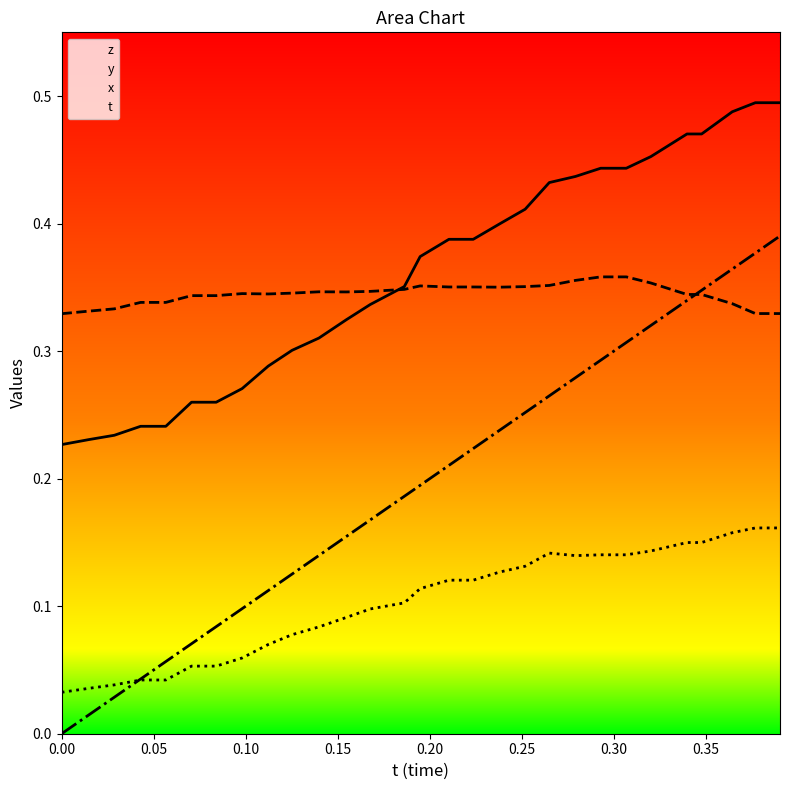

List the labels in order of y value, largest first.

0.2928925, 0.3067856, 0.2791901, 0.3201447, 0.264946, 0.1947861, 0.2518387, 0.2104187, 0.2236176, 0.2378998, 0.1861801, 0.1676559, 0.1397781, 0.1547394, 0.125206, 0.09804535, 0.1122437, 0.3397675, 0.3477249, 0.07056427, 0.08395386, 0.04290771, 0.05659485, 0.3643799, 0.0286026, 0.0147171, 0.3769073, 0.3903046, 0